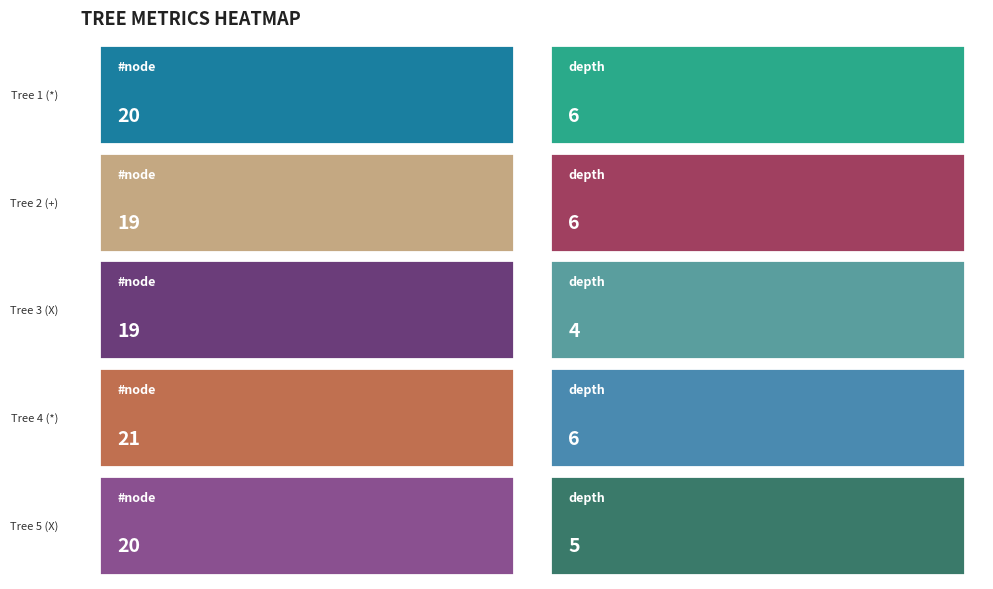

Reading left to right, what are all the values shown in this chart?

Tree 1: 0=20	1=6
Tree 2: 0=19	1=6
Tree 3: 0=19	1=4
Tree 4: 0=21	1=6
Tree 5: 0=20	1=5